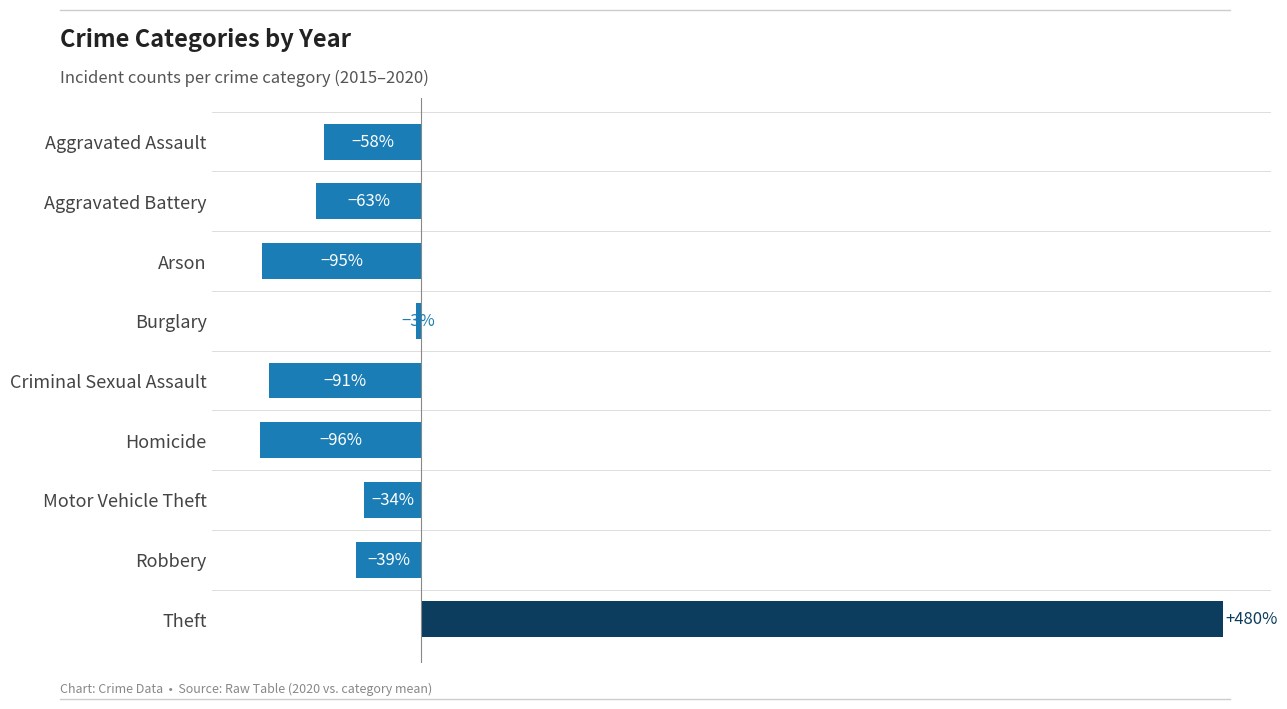

Rank the categories by value from lowest to highest.

Homicide, Arson, Criminal Sexual Assault, Aggravated Battery, Aggravated Assault, Robbery, Motor Vehicle Theft, Burglary, Theft